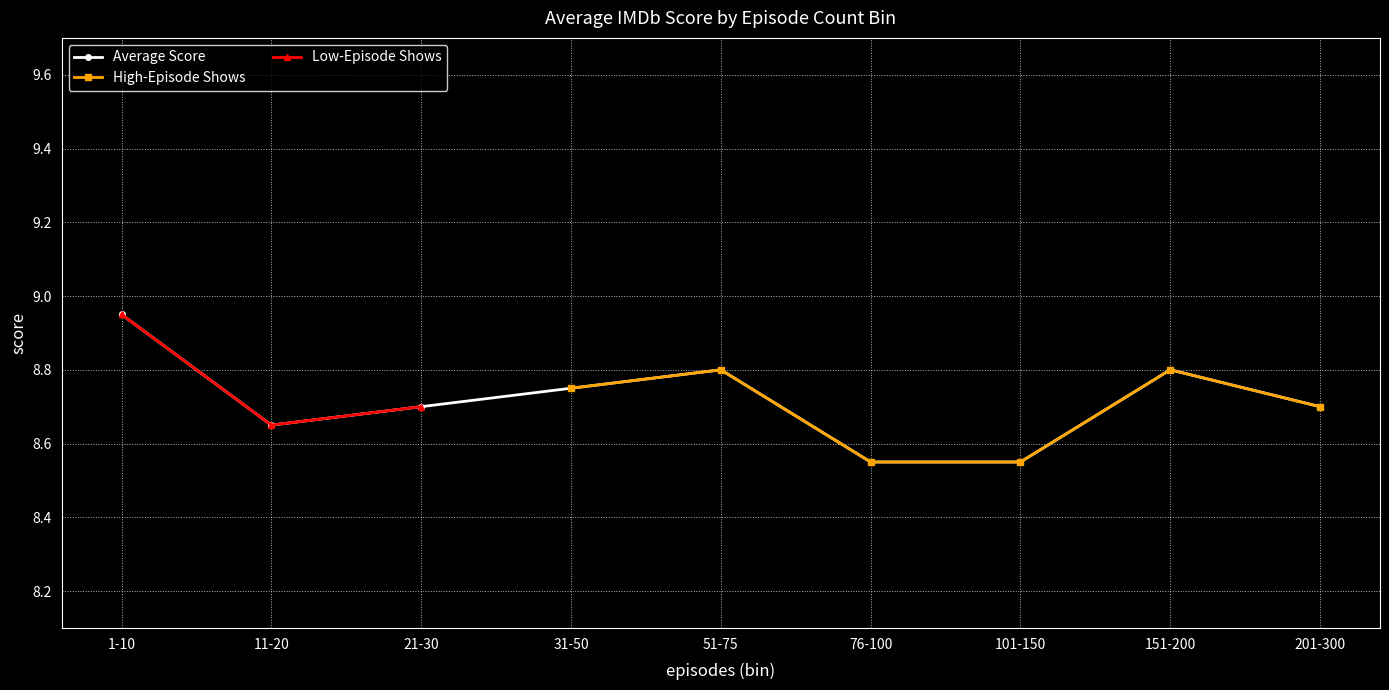

Which category has the lowest value across all series?

76-100